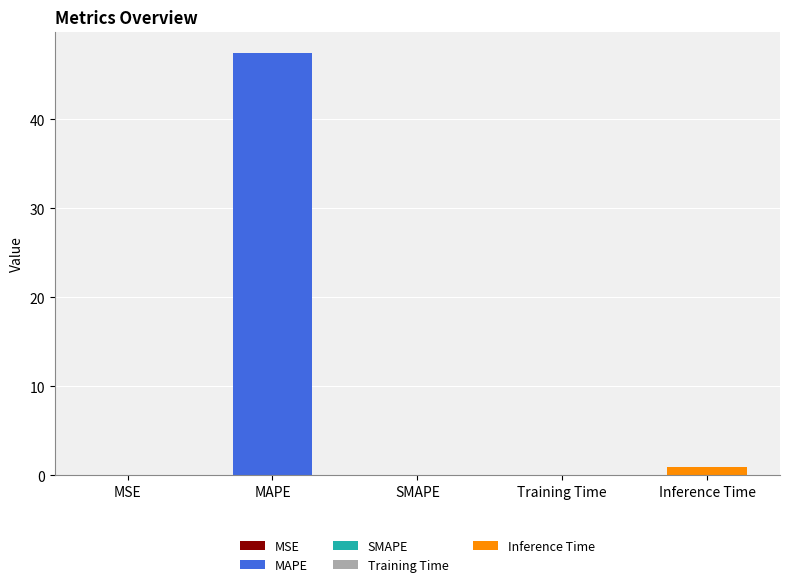

How many categories are shown in the chart?

5